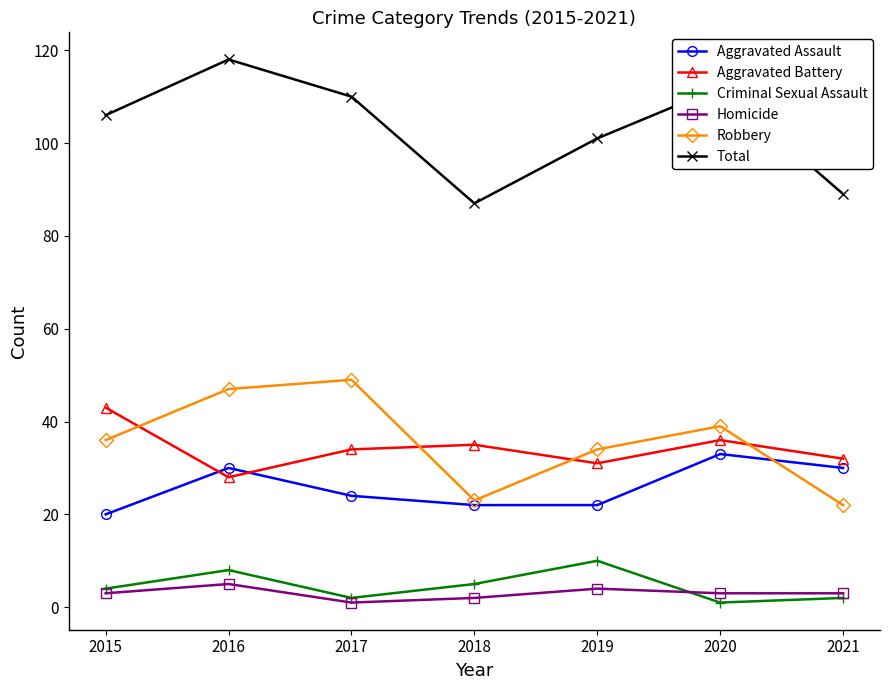

How many lines are shown in the chart?

6